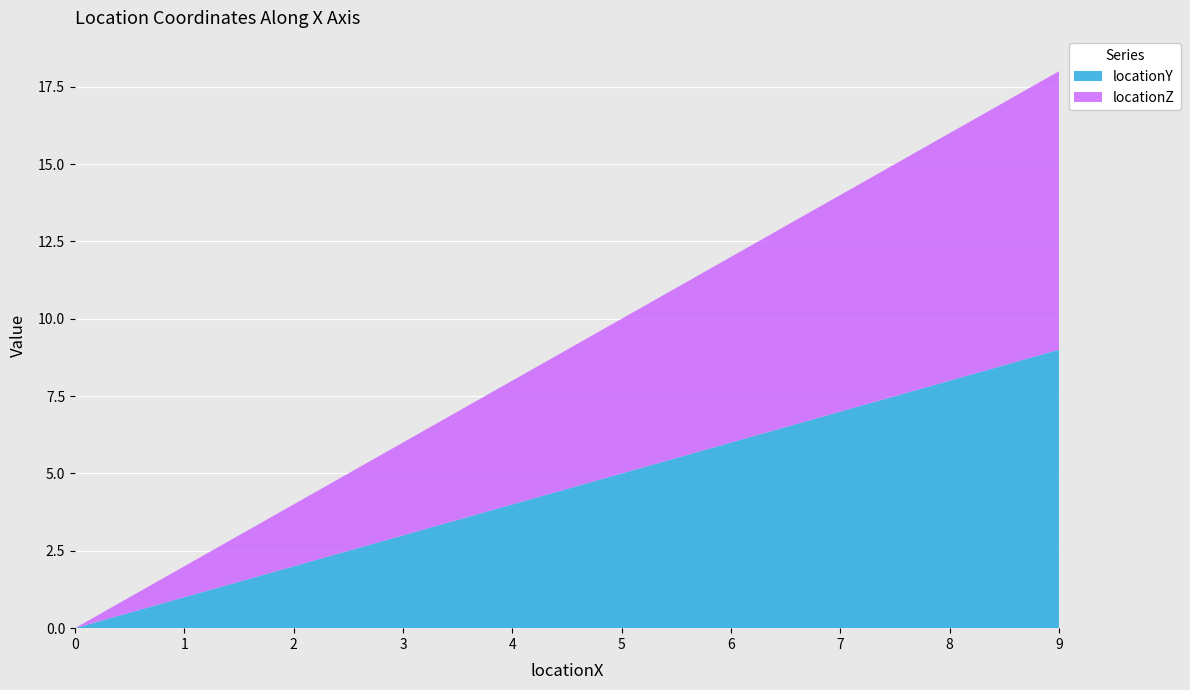

Reading right to left, transcribe all the data shown in this chart.

locationY: 9	8	7	6	5	4	3	2	1	0
locationZ: 9	8	7	6	5	4	3	2	1	0